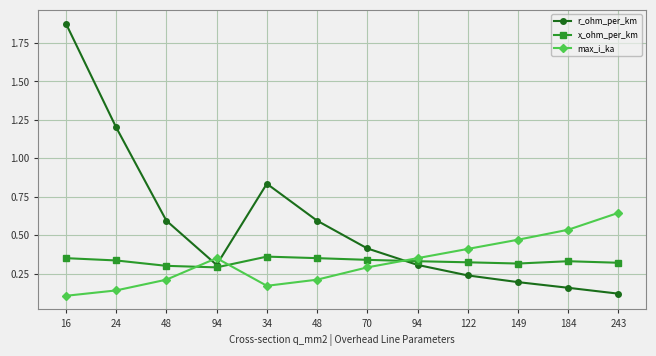

What are all the series names shown in the legend?

r_ohm_per_km, x_ohm_per_km, max_i_ka